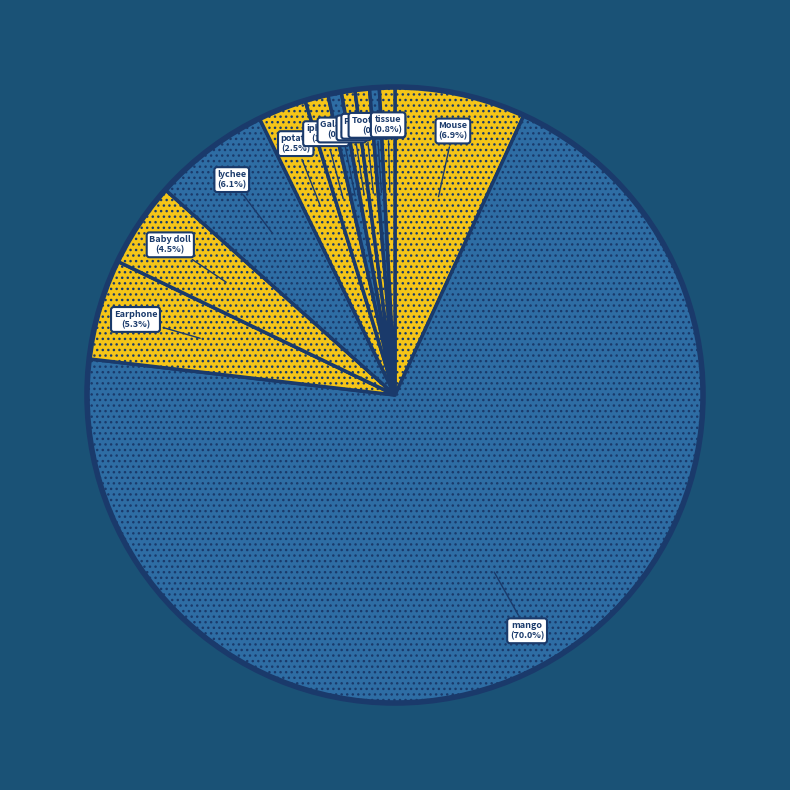

Is mango the majority of the pie?

Yes